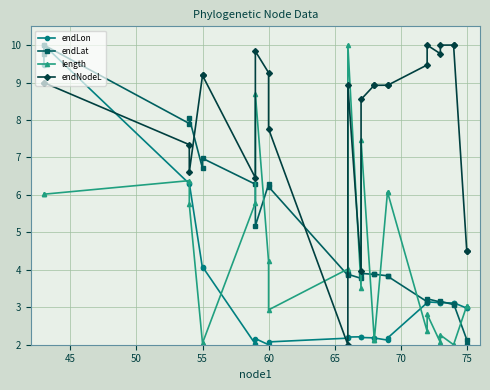

Which series has the widest spread of values?

endLon